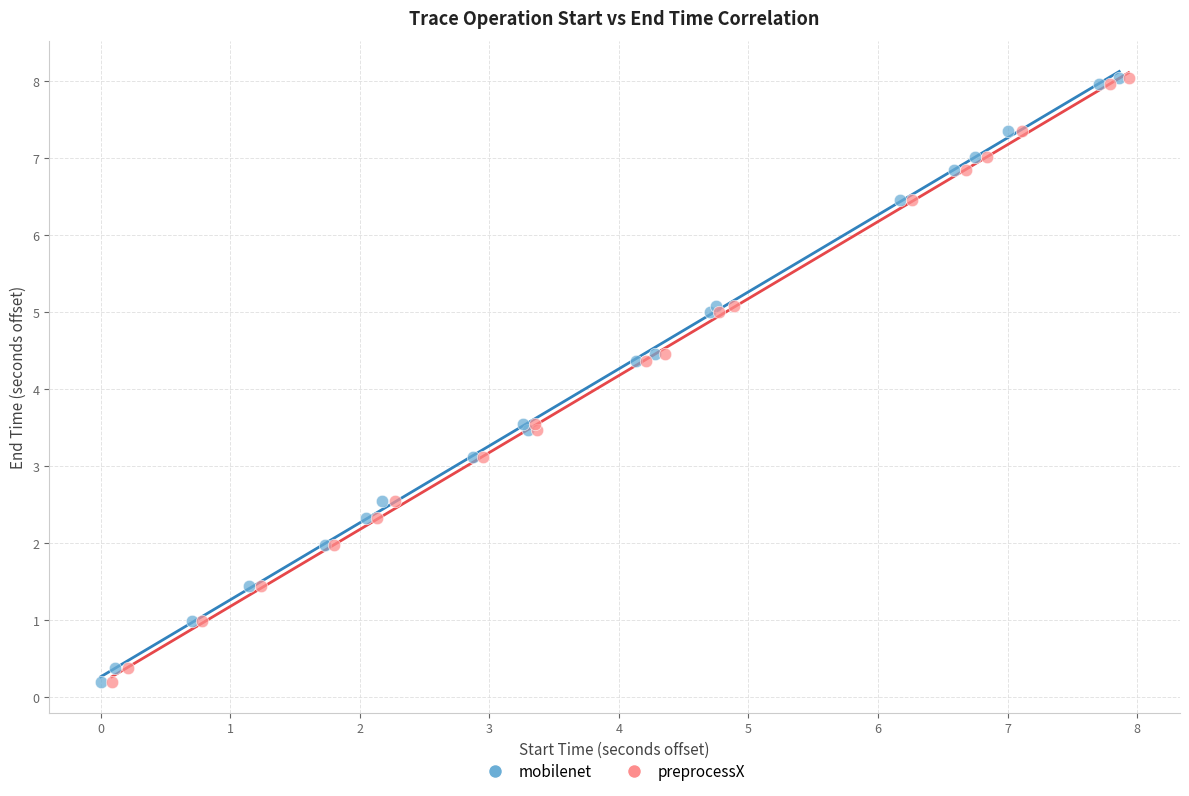

Which series has the widest spread of Y values?

mobilenet